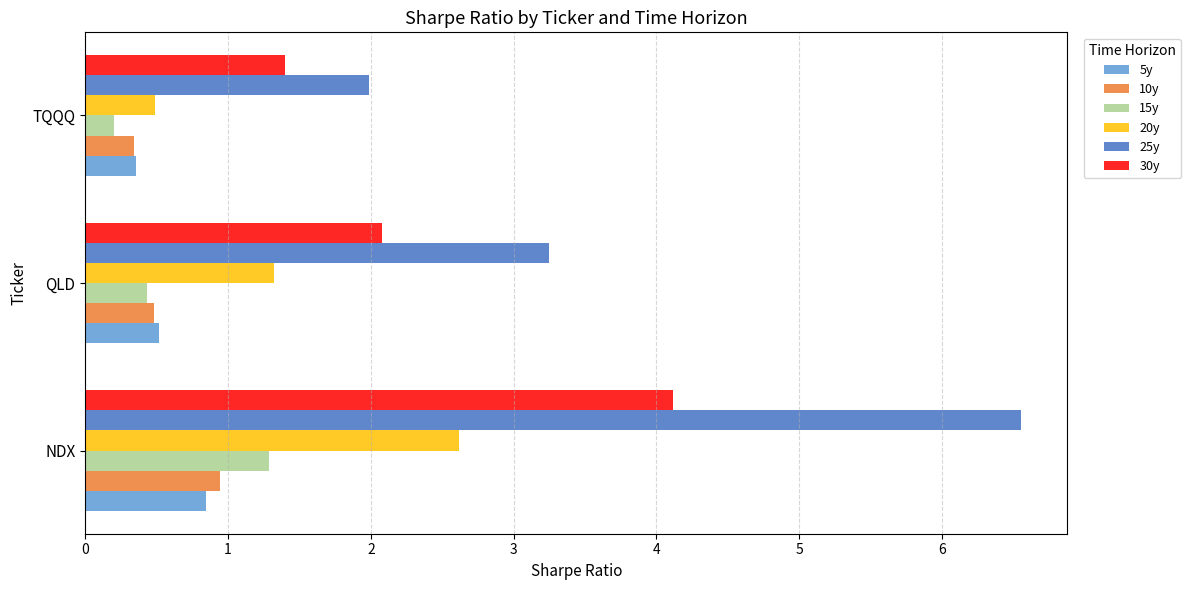

Which series has the widest spread of values?

25y